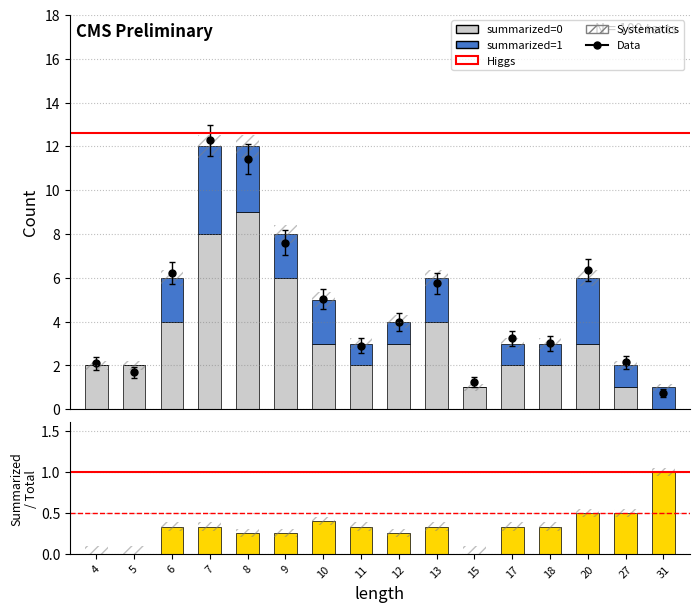

At which category is the sum across all series the highest?

7